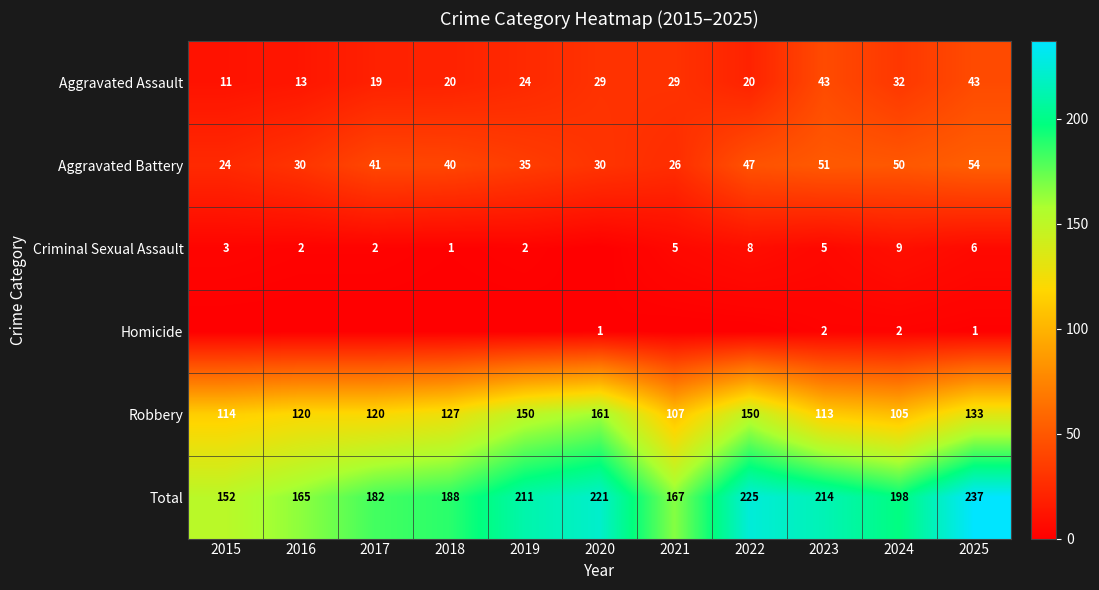

What is the maximum value for Aggravated Assault?

43